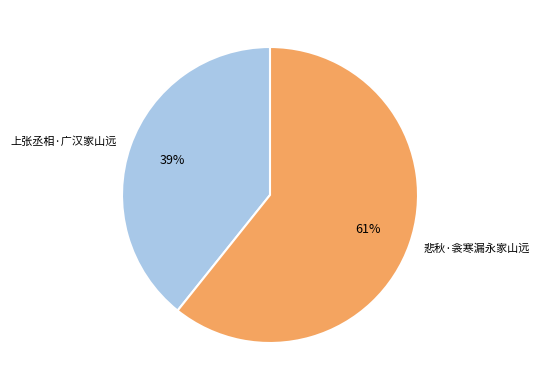

Combined, do 悲秋·衾寒漏永家山远 and 上张丞相·广汉家山远 account for over 50%?

Yes